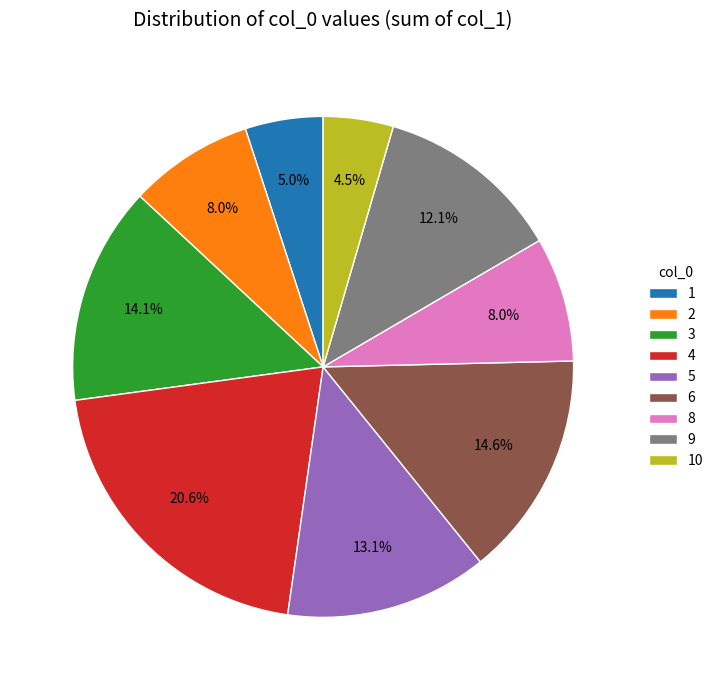

To the nearest percent, what portion does 8 represent?

8%